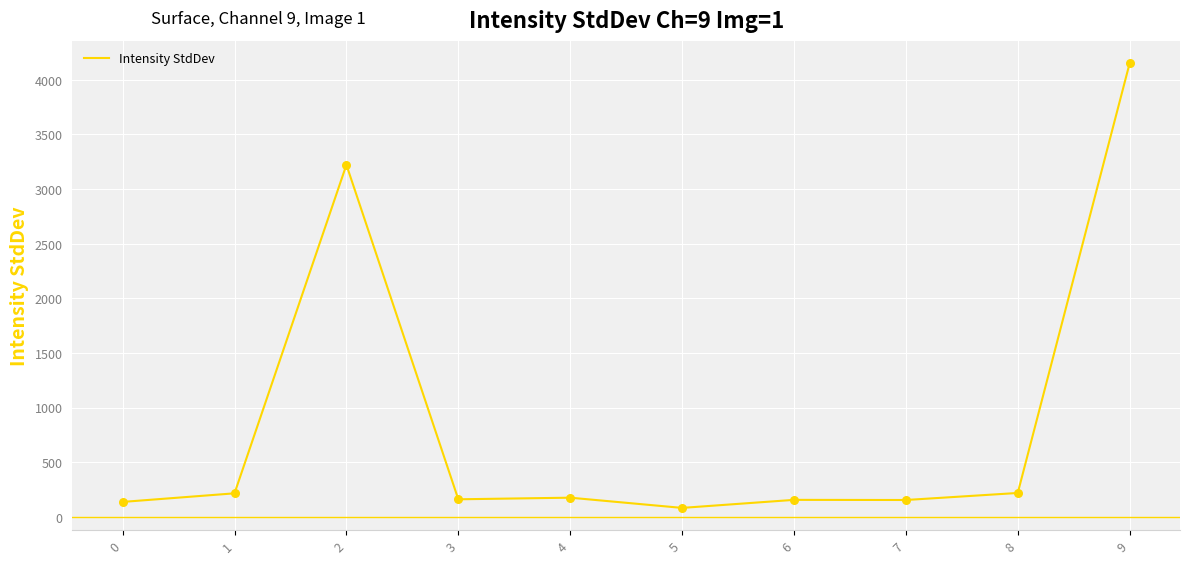

Approximately how many times larger is the value at 9 compared to 4?

23.7